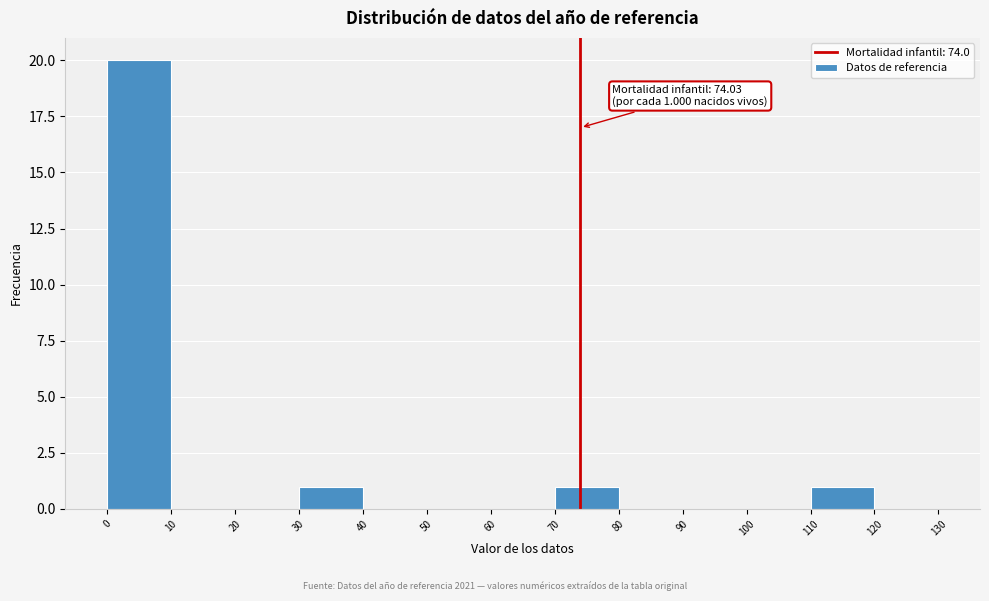

Over which range of the x-axis is the bar tallest?

0 to 10